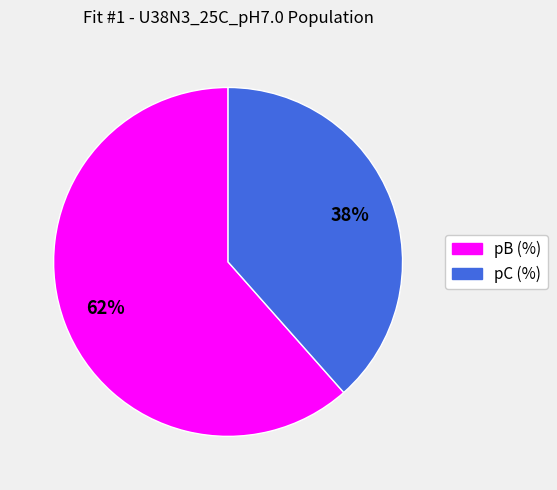

Combined, do pC (%) and pB (%) account for over 50%?

Yes